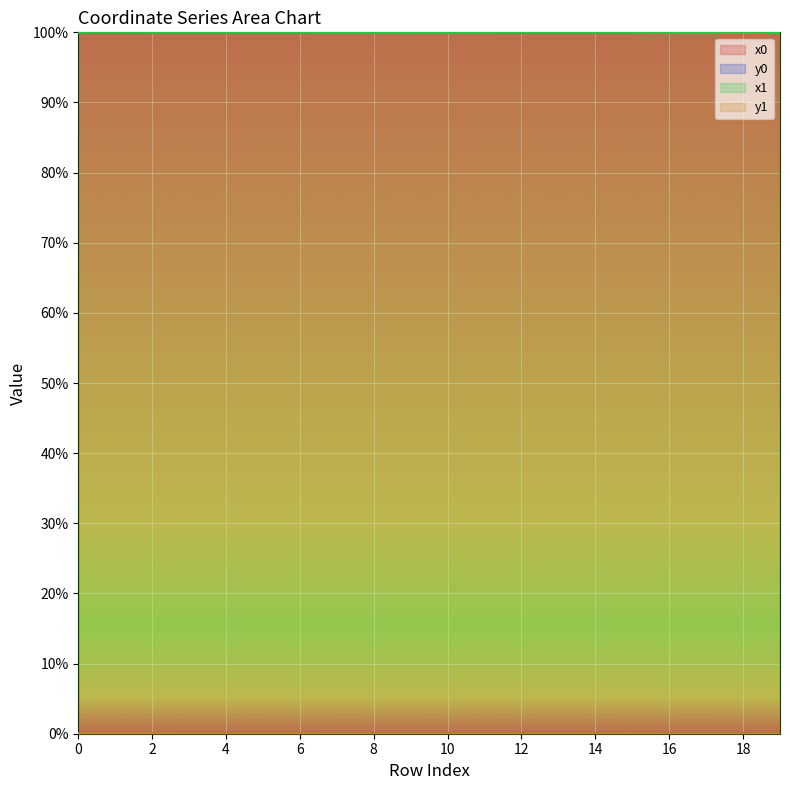

True or false: x1 has a value of 29.0 at 6.

False